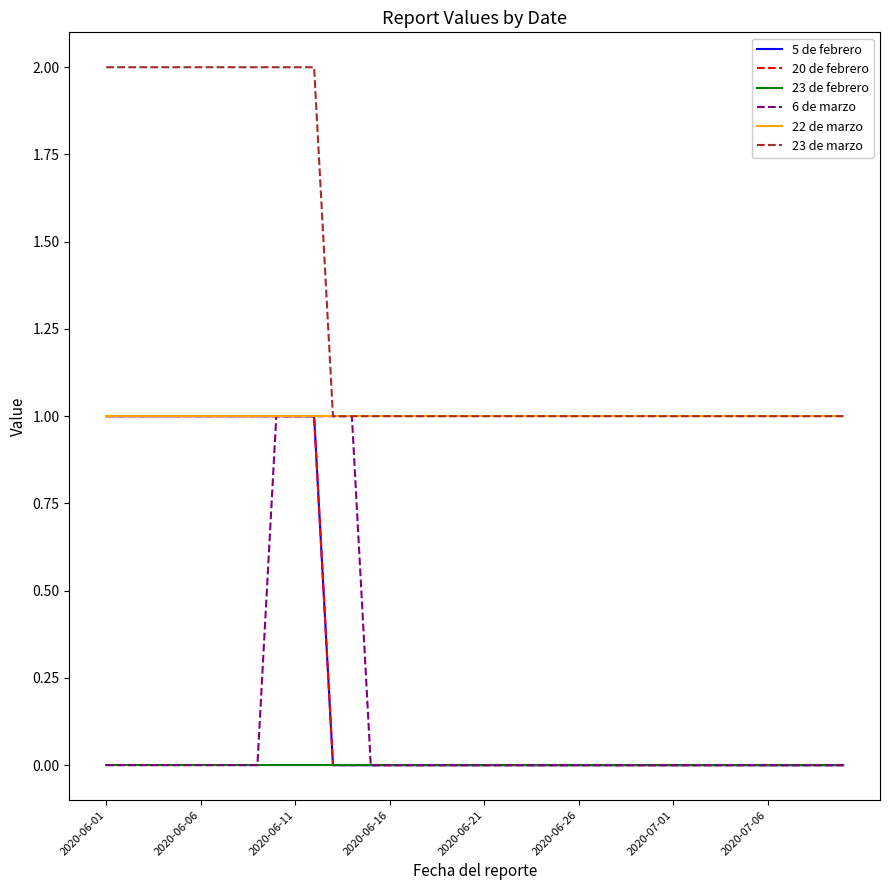

At which category is the sum across all series the highest?

9